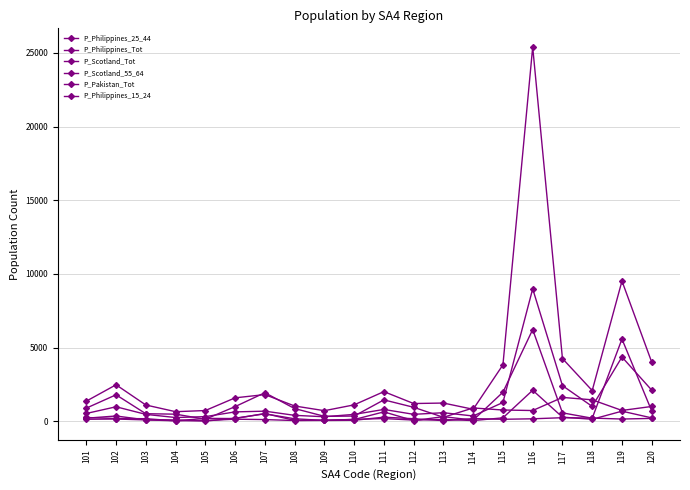

At which label does P_Philippines_15_24 reach its peak?

116